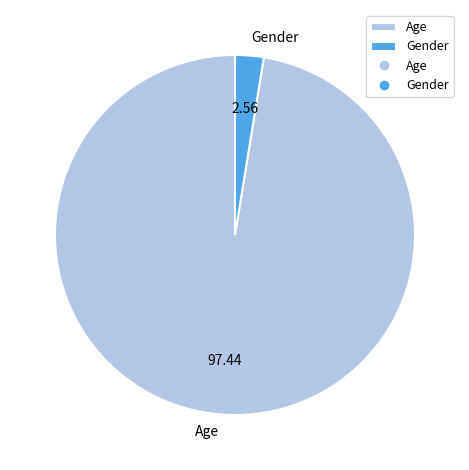

How many segments does this pie chart have?

2